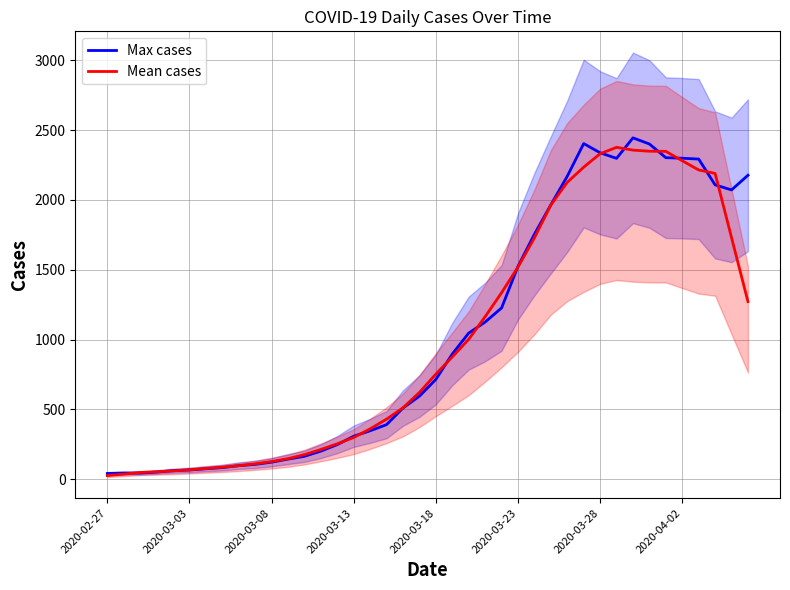

What is the total value across all series at 2020-02-27?

65.2